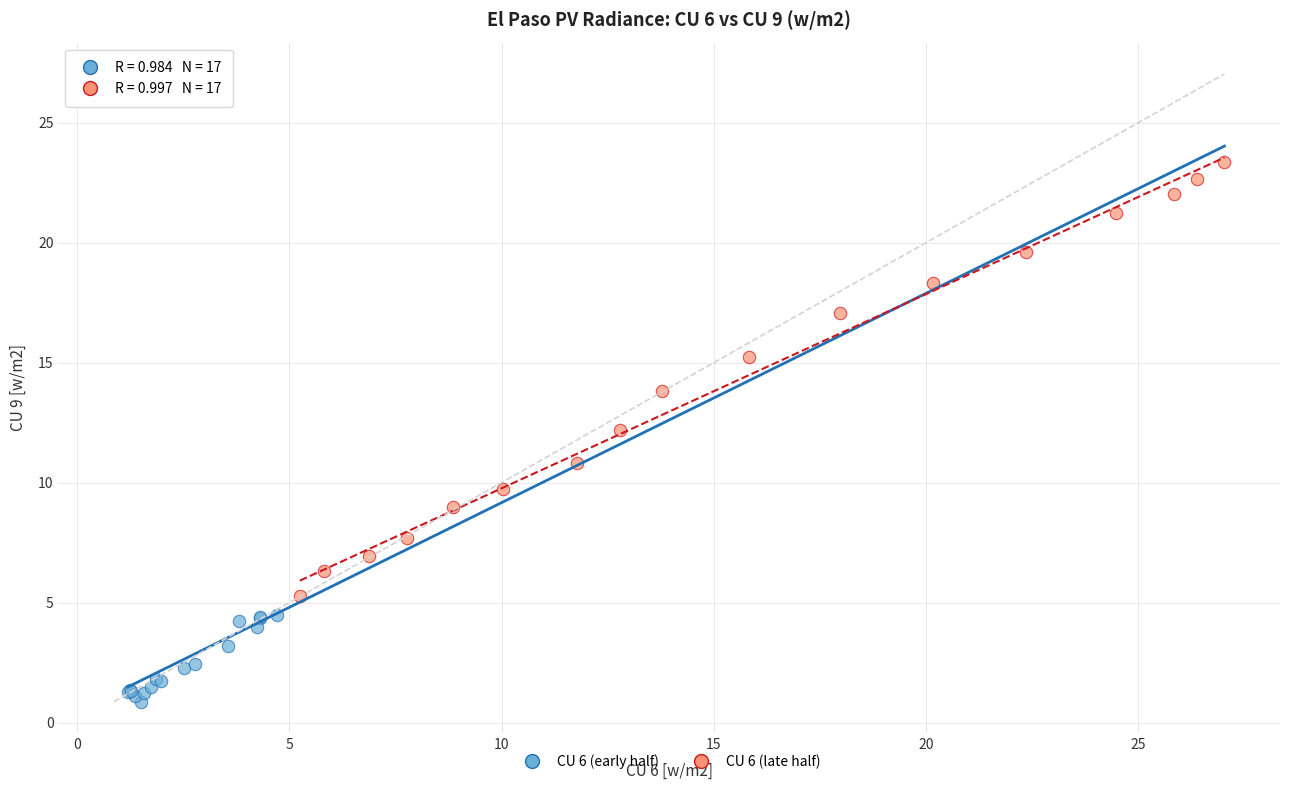

Which series has the widest spread of Y values?

CU 6 (late half)